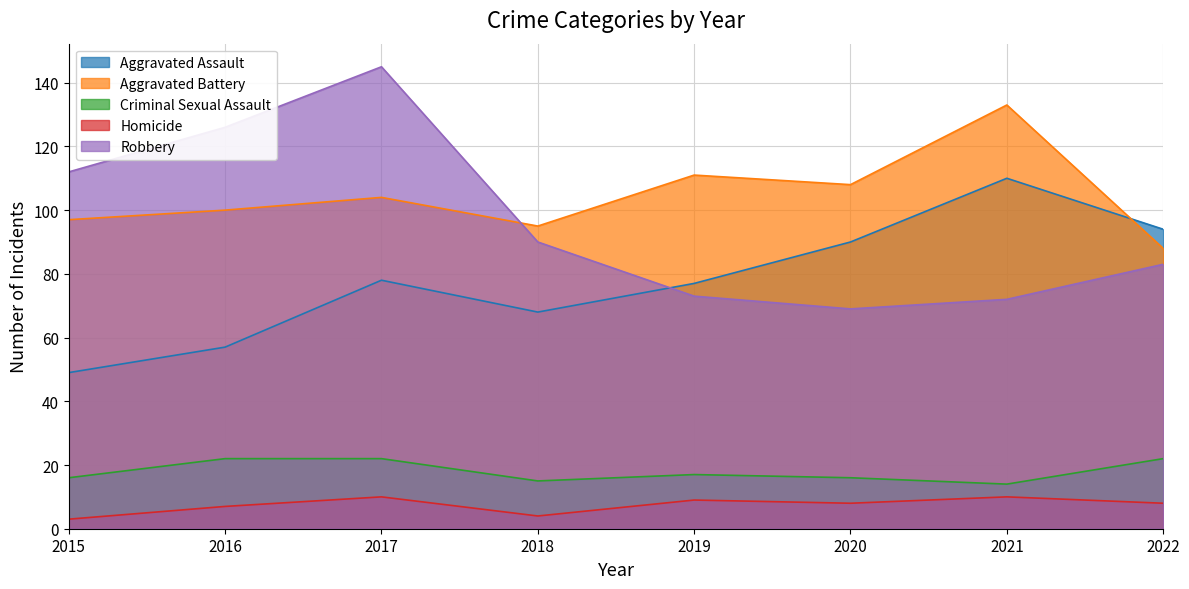

Does the chart have visible grid lines?

Yes